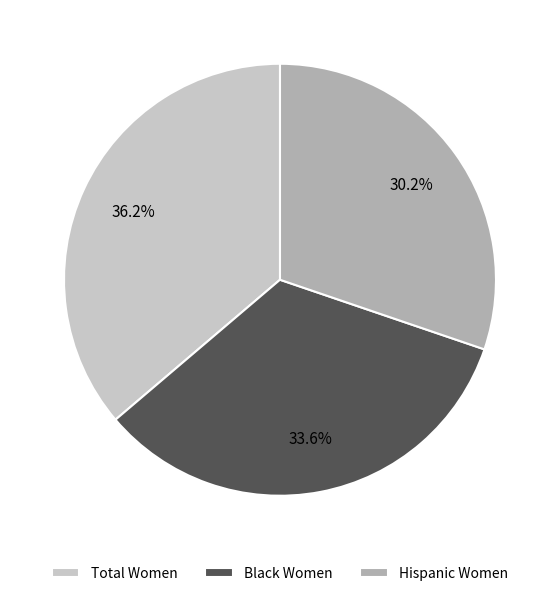

Rank the categories by value from highest to lowest.

Total Women, Black Women, Hispanic Women